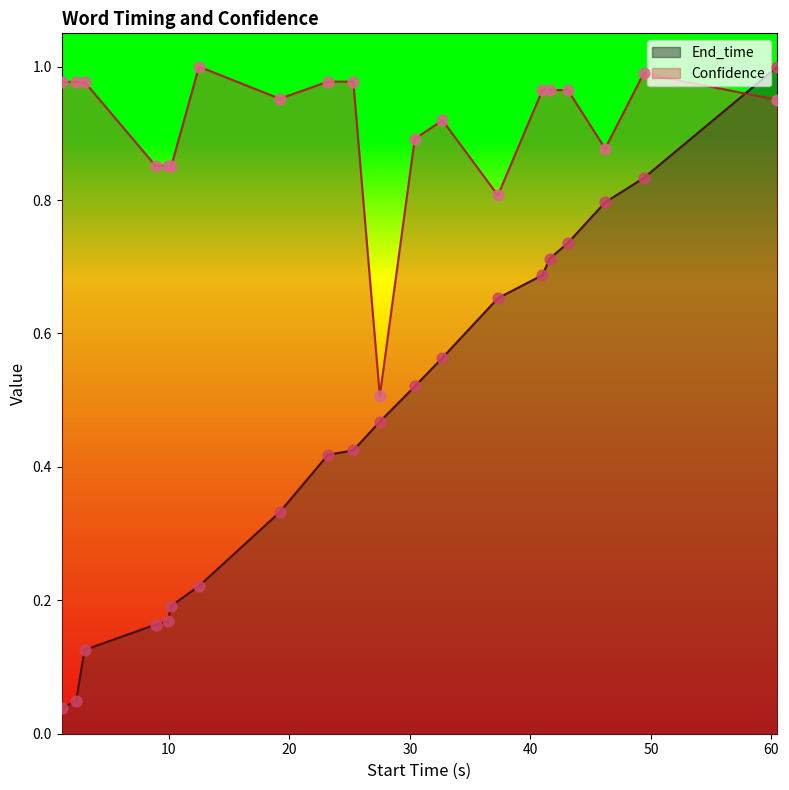

Which series contains the lowest Y value?

End_time